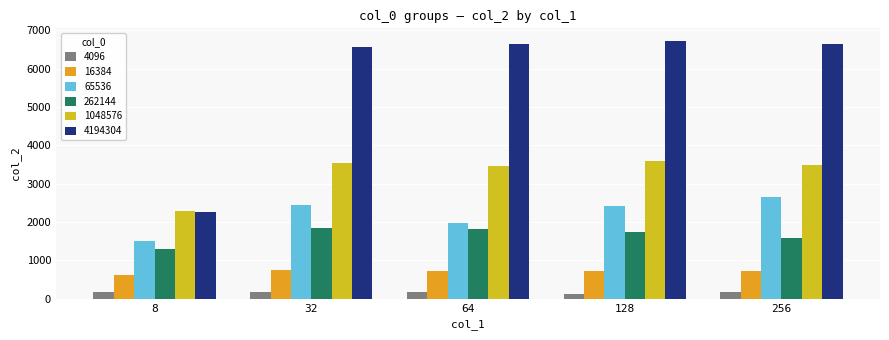

Count the number of data series in this chart.

6